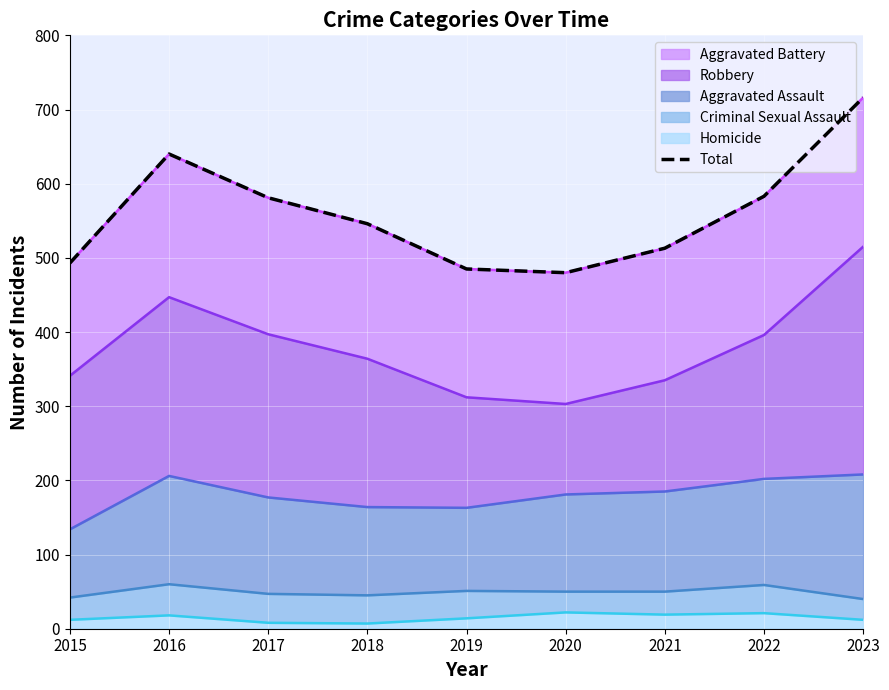

Reading left to right, what are all the values shown in this chart?

2015=493	2016=640	2017=581	2018=546	2019=485	2020=480	2021=513	2022=583	2023=716